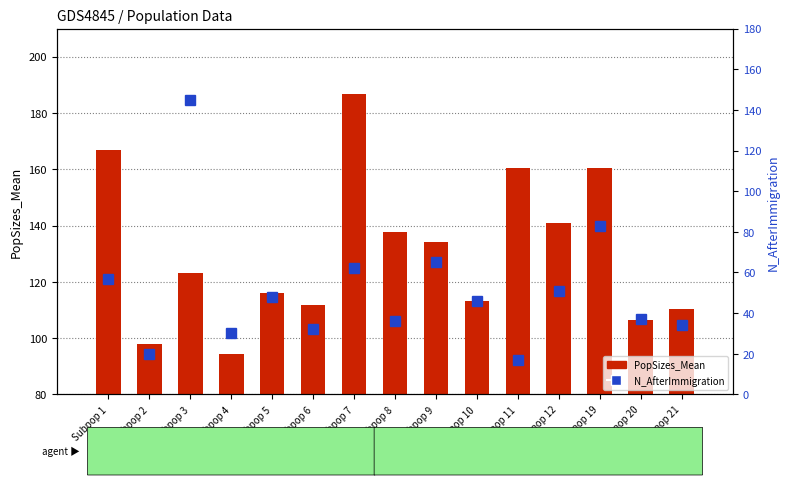

Reading right to left, list all the values displayed in this chart.

PopSizes_Mean: 110.5	106.6	160.3	140.8	160.6	113.3	134.0	137.7	186.8	111.9	115.9	94.2	123.1	98.1	166.7
N_AfterImmigration: 34.0	37.0	83.0	51.0	17.0	46.0	65.0	36.0	62.0	32.0	48.0	30.0	145.0	20.0	57.0